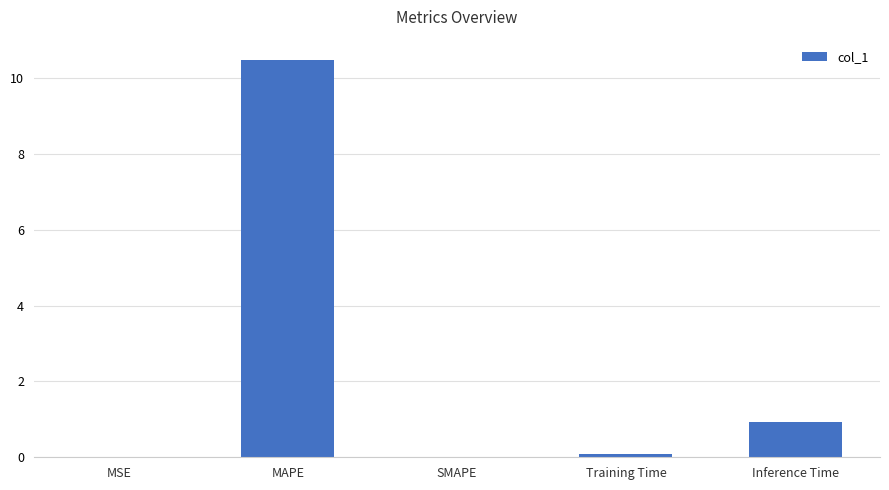

What is the maximum value shown in the chart?

10.5